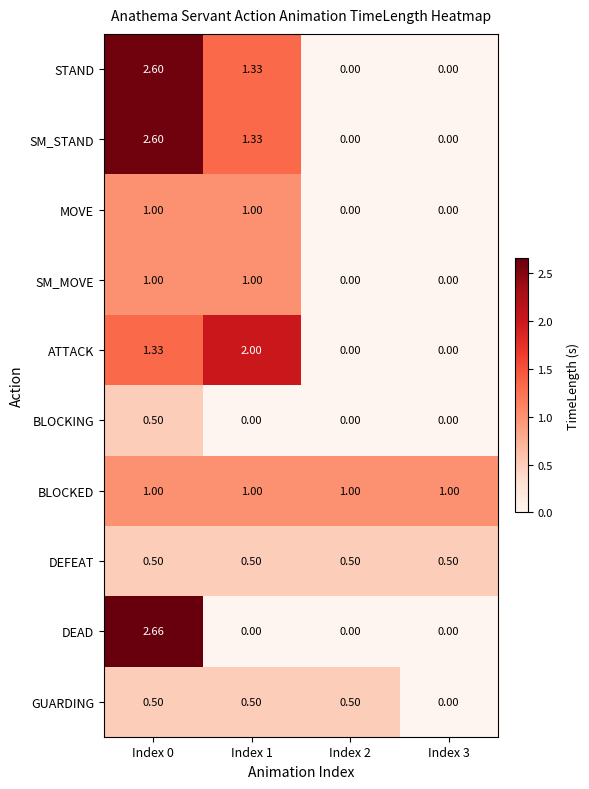

At which category is the sum across all series the highest?

Index 0